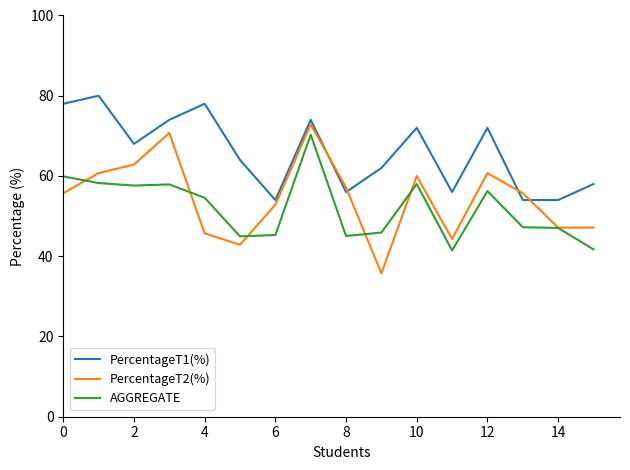

Which series has the largest total across all categories?

PercentageT1(%)